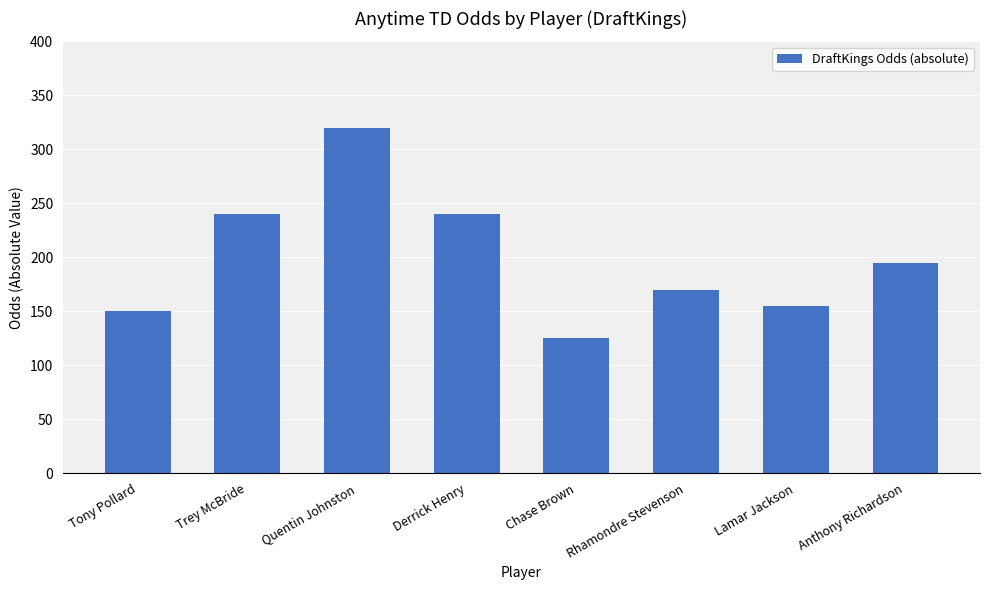

What is the average value?

199